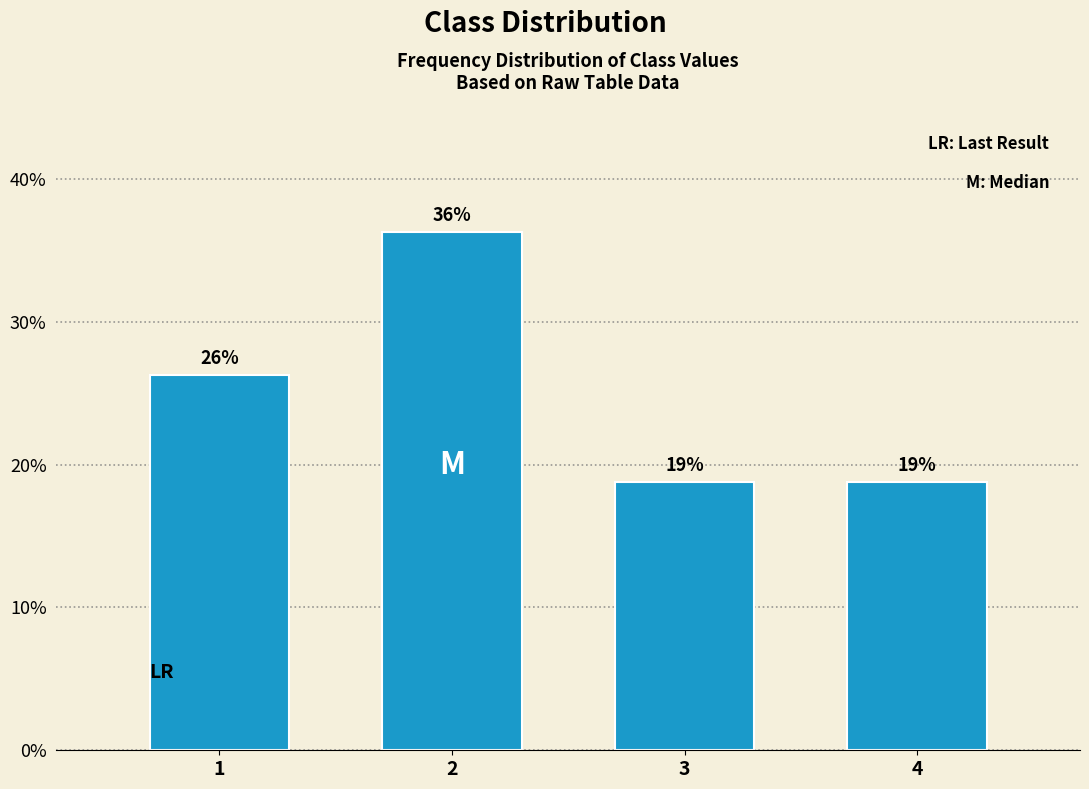

How many bars are there in total?

4